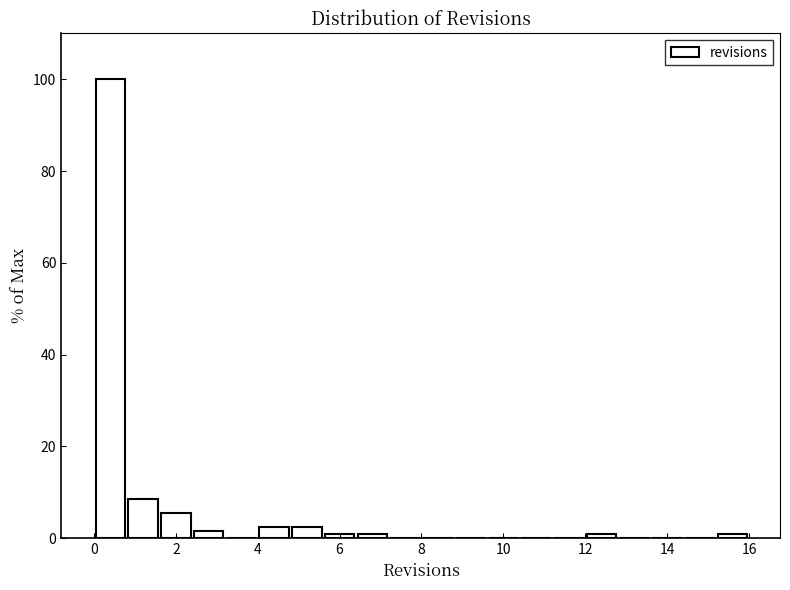

Over which range of the x-axis is the bar tallest?

0.0 to 0.8